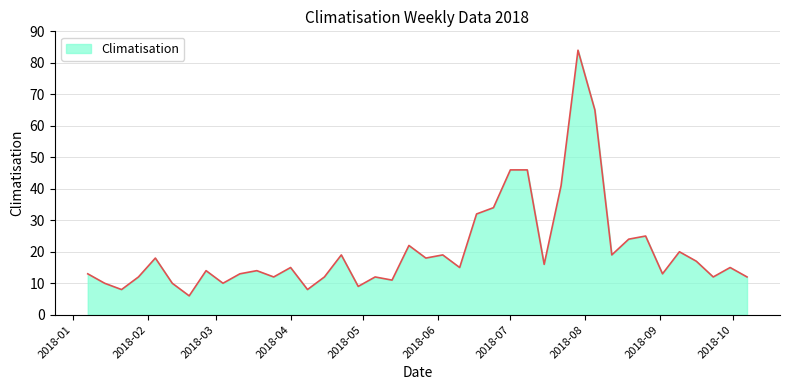

True or false: there are more than 2 points higher than both neighbors.

True